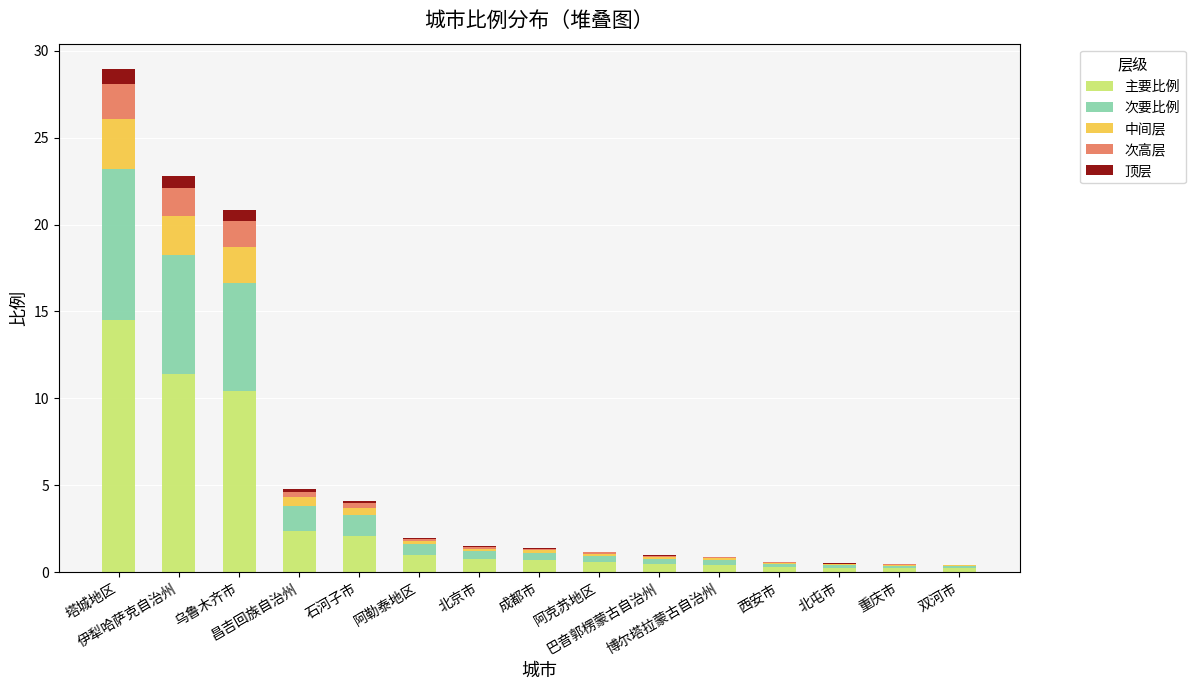

What is the highest value of the 主要比例 series?

14.5